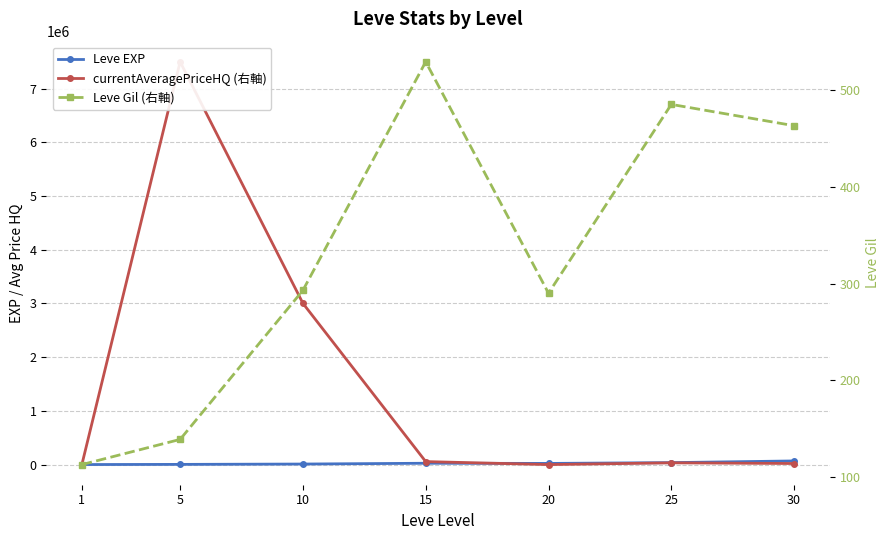

At which label does Leve Gil first exceed 293?

15